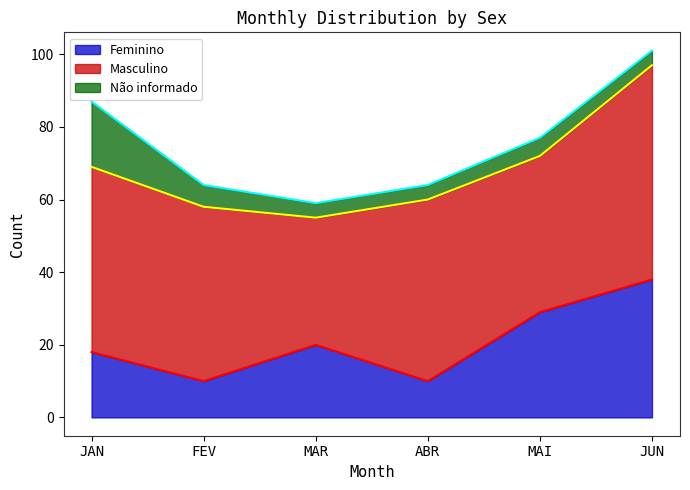

Rank the series by their average value, from highest to lowest.

Masculino, Feminino, Não informado